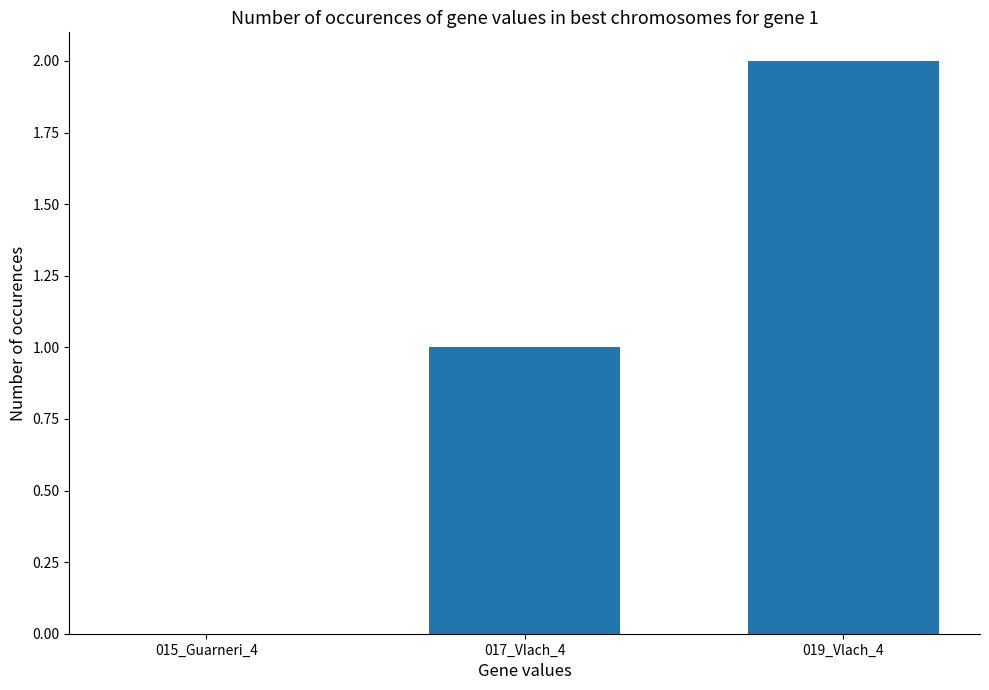

Which label corresponds to the largest value in the chart?

019_Vlach_4